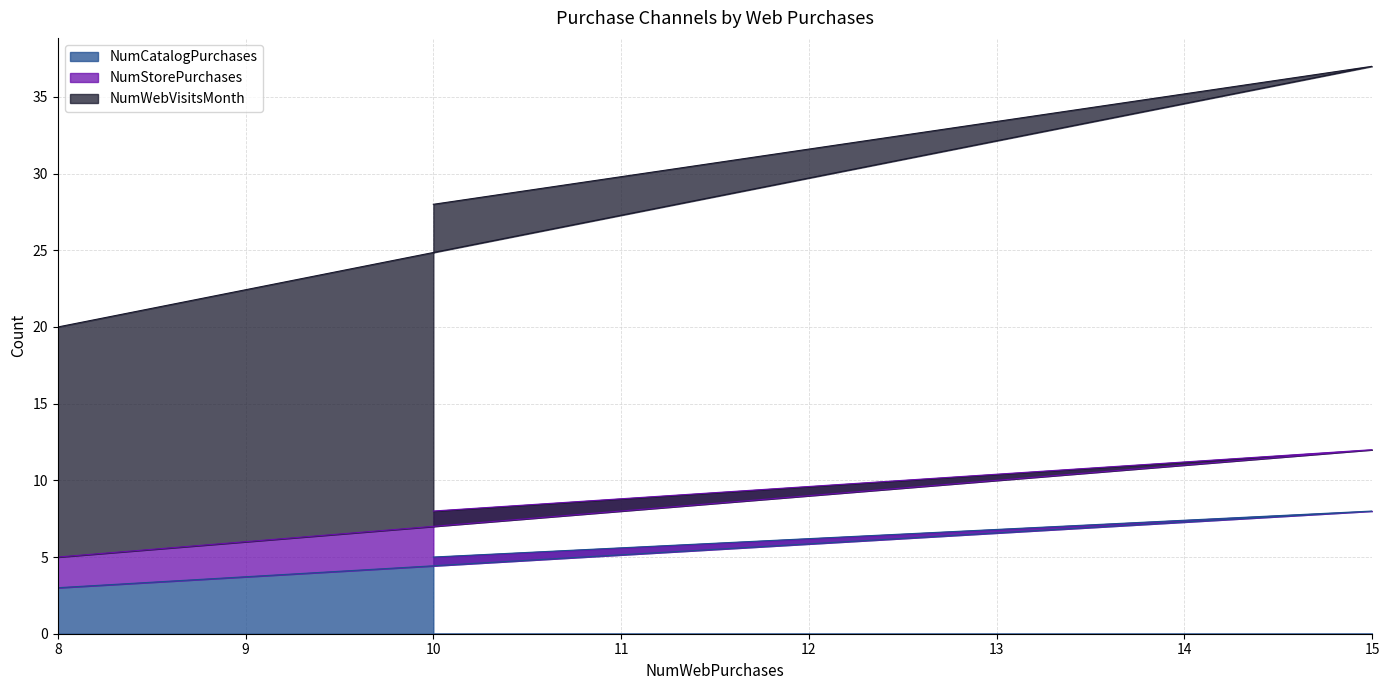

At how many categories does at least one series exceed 27?

2